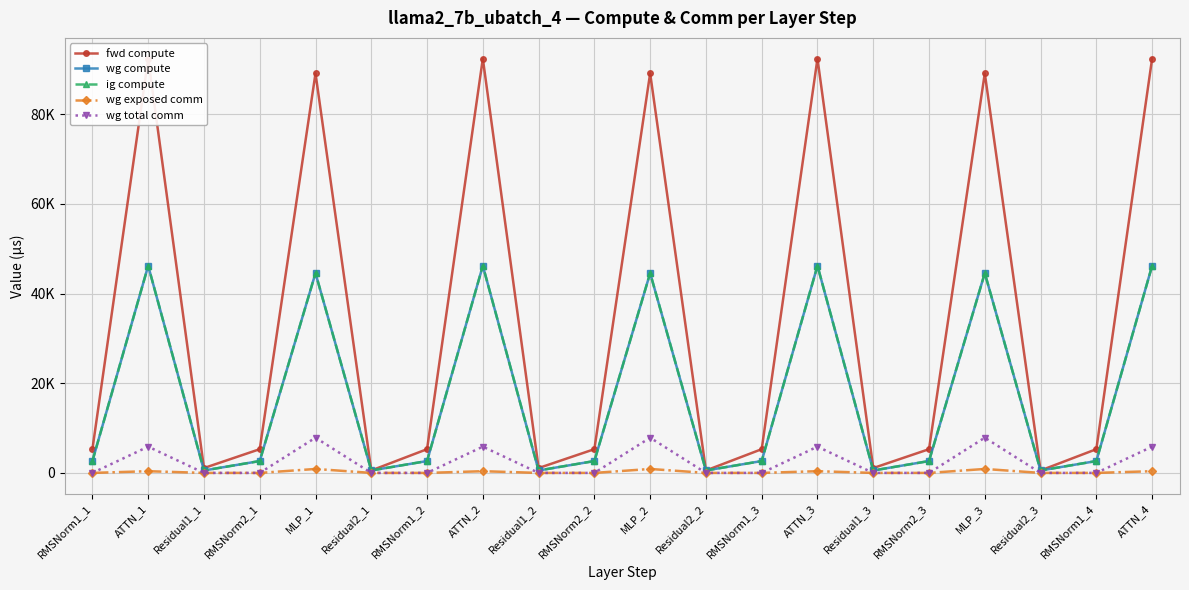

What is the value of the ig compute point at the 5th from the left?

44552.2